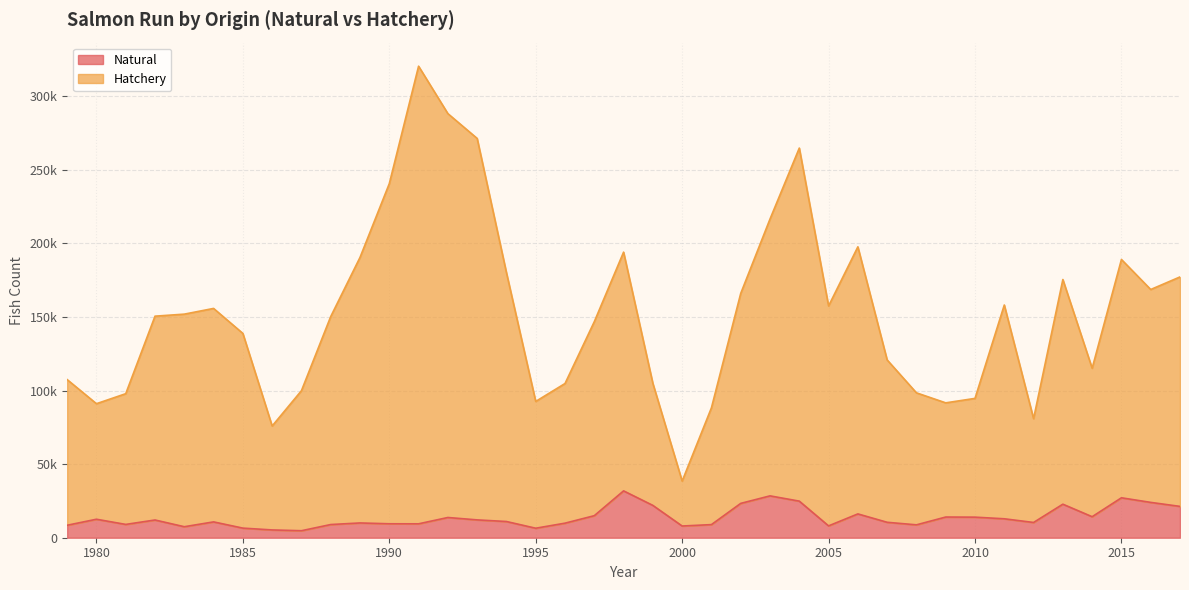

What is the value of the Hatchery point at the 1st from the left?

107439.7